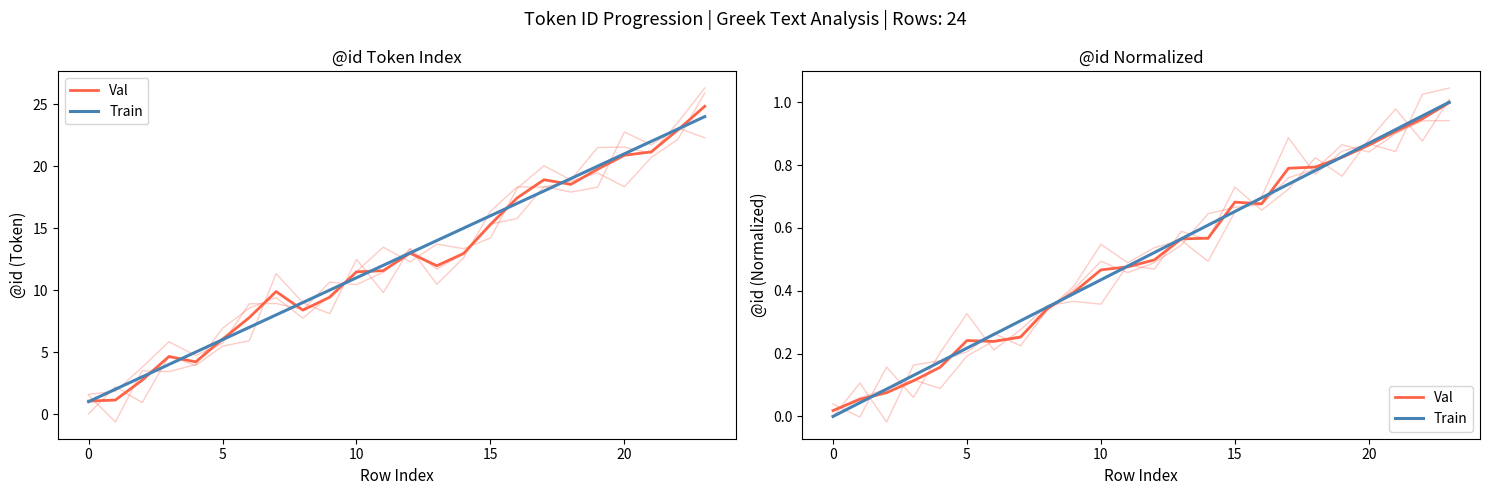

Which series has the largest total across all categories?

Train